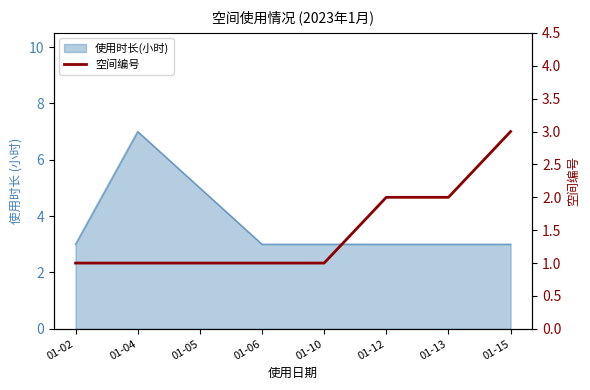

The value at 01-06 is 1. True or false?

True